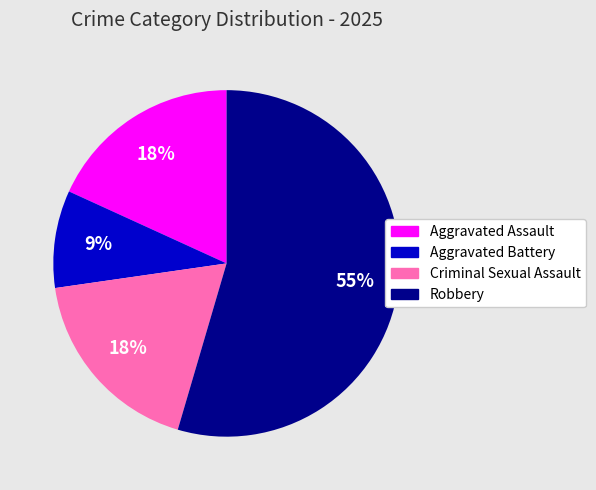

To the nearest percent, what portion does Criminal Sexual Assault represent?

18%